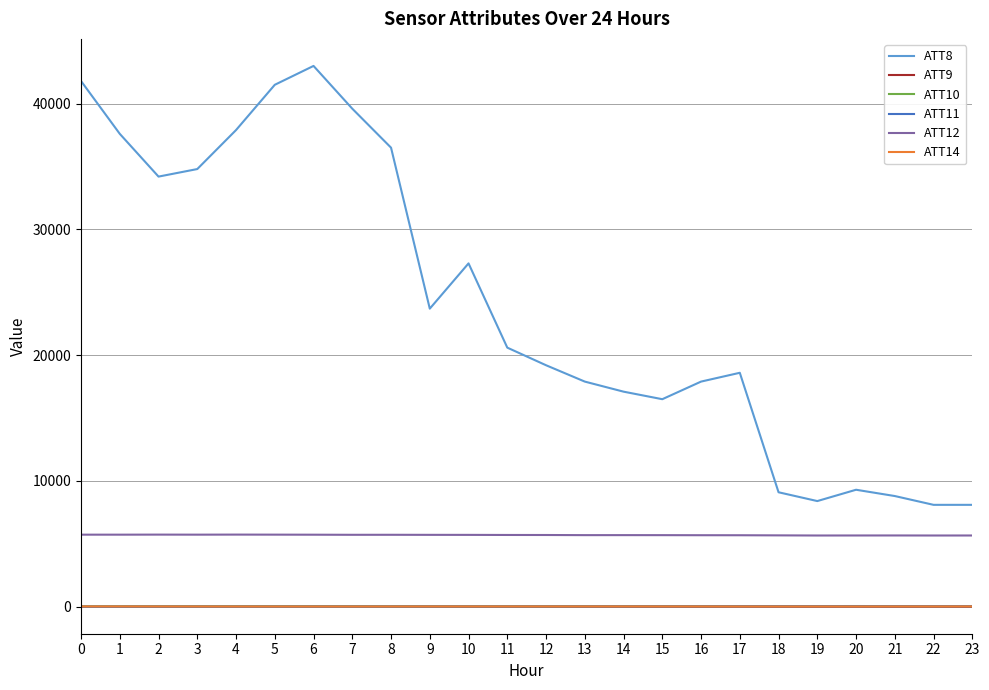

What are all the series names shown in the legend?

ATT8, ATT9, ATT10, ATT11, ATT12, ATT14